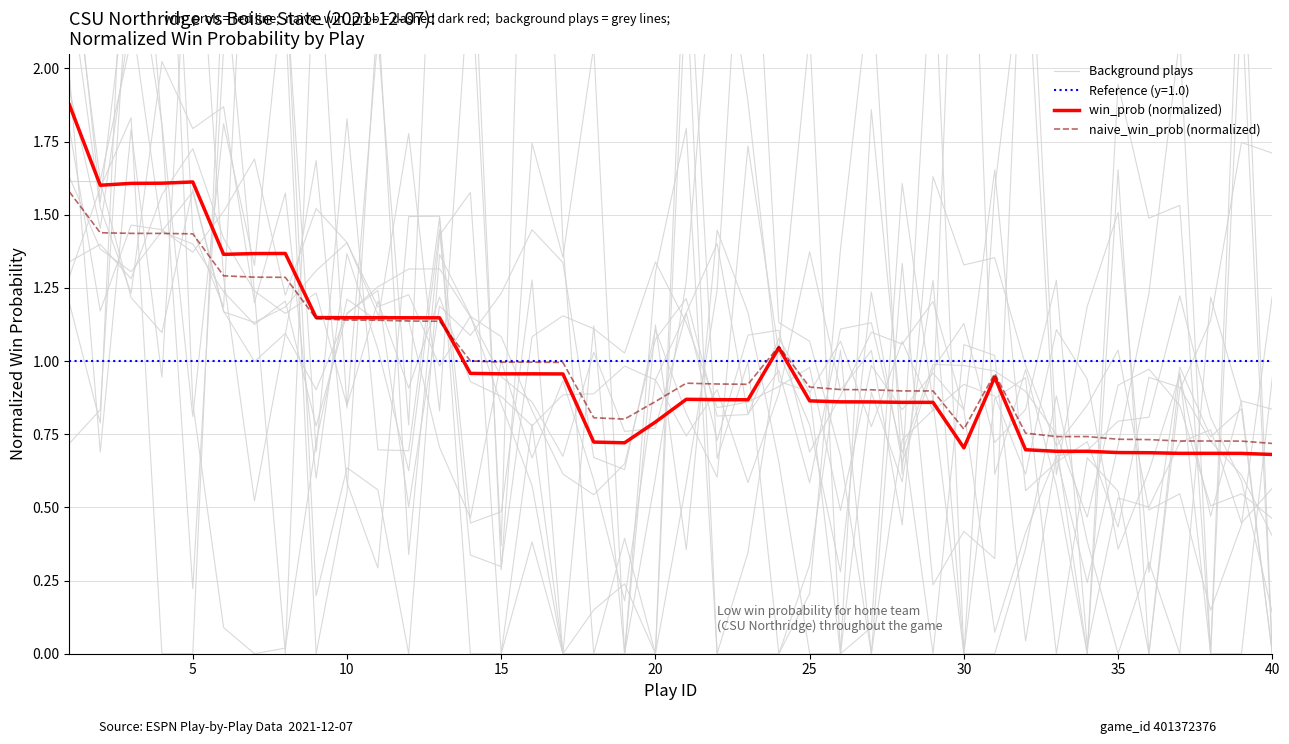

True or false: naive_win_prob (normalized) has a value of 0.7 at 40.

True